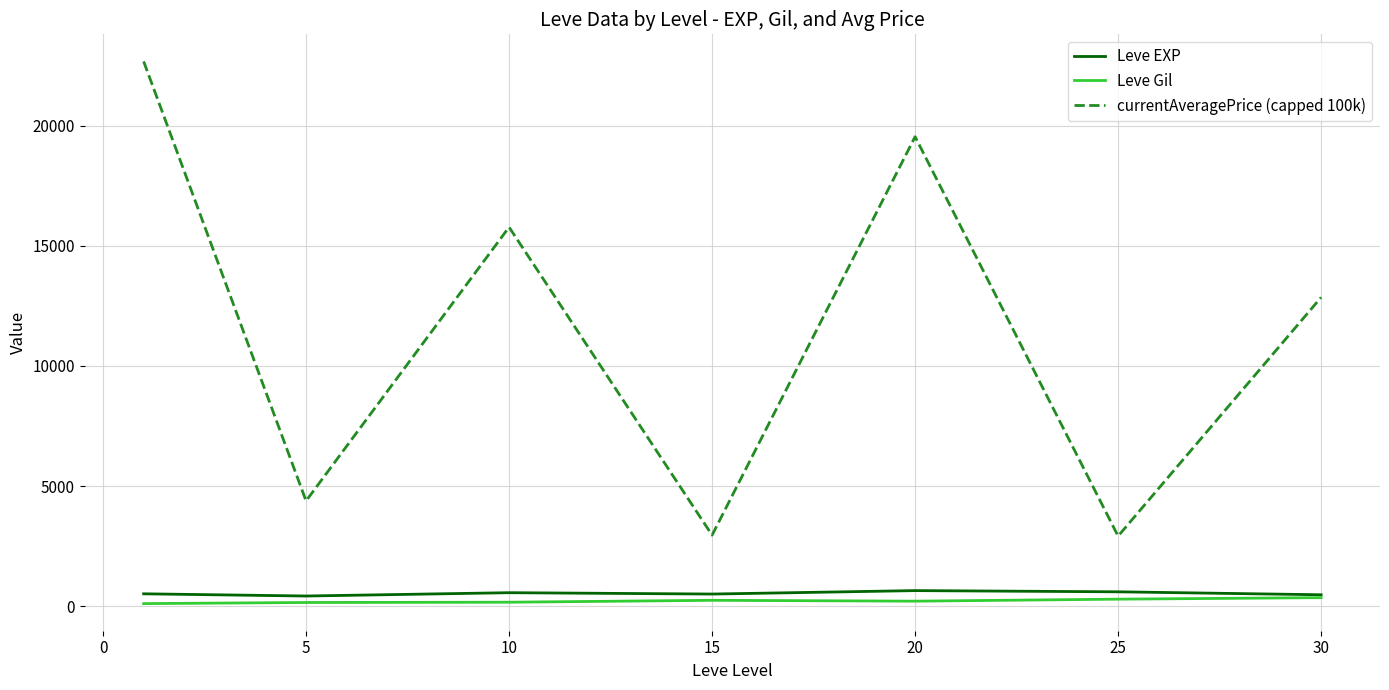

What is the highest value of the Leve EXP series?

653.3